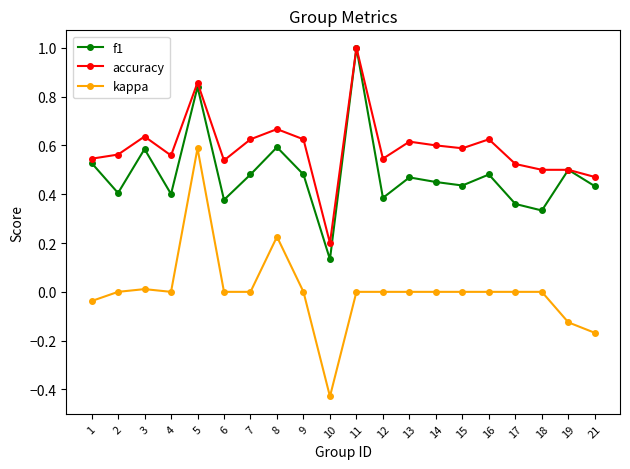

Rank the series by their average value, from highest to lowest.

accuracy, f1, kappa